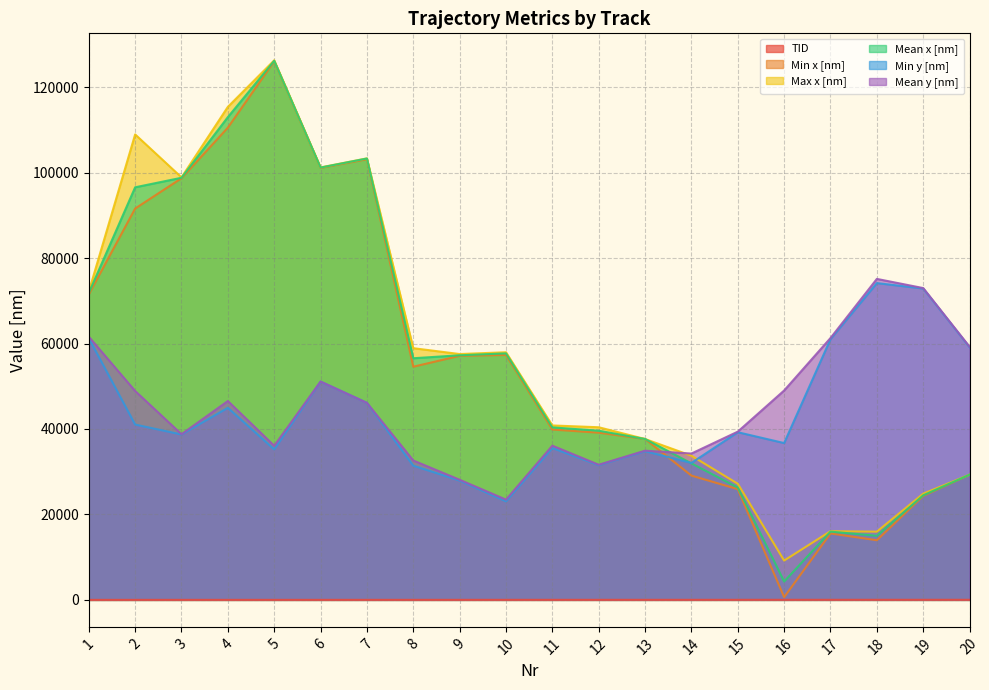

At which category does Mean x [nm] reach its first local peak?

5